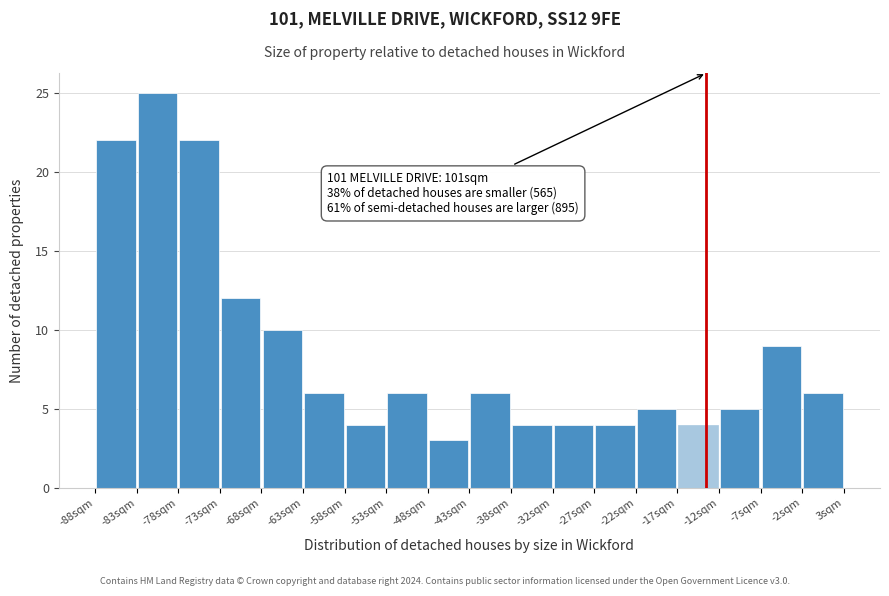

Over which range of the x-axis is the bar tallest?

-83 to -78